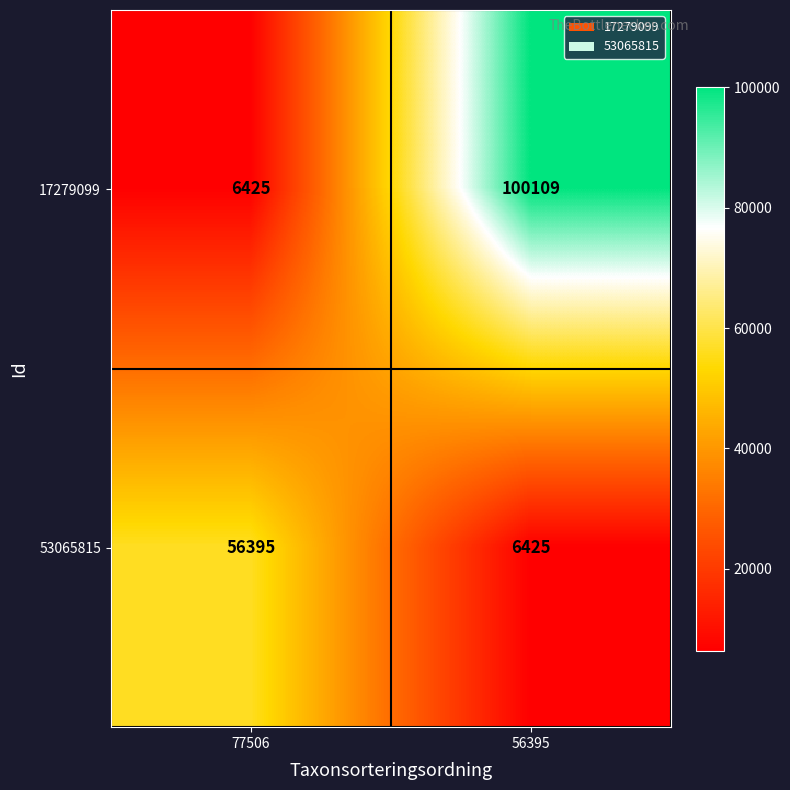

What is the difference between the highest and lowest values at 56395?

93684